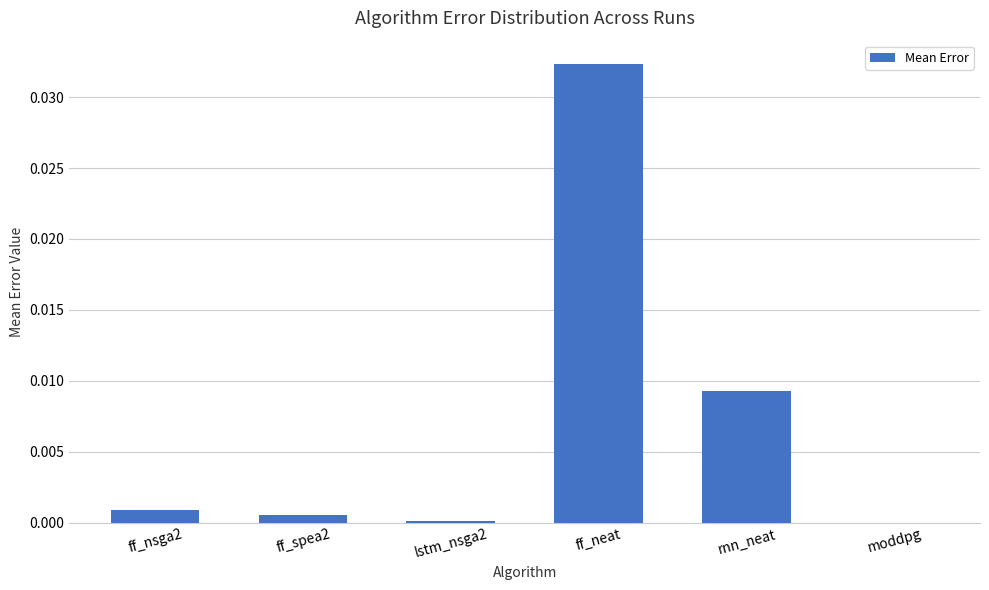

The value at ff_spea2 is 0.0. True or false?

True